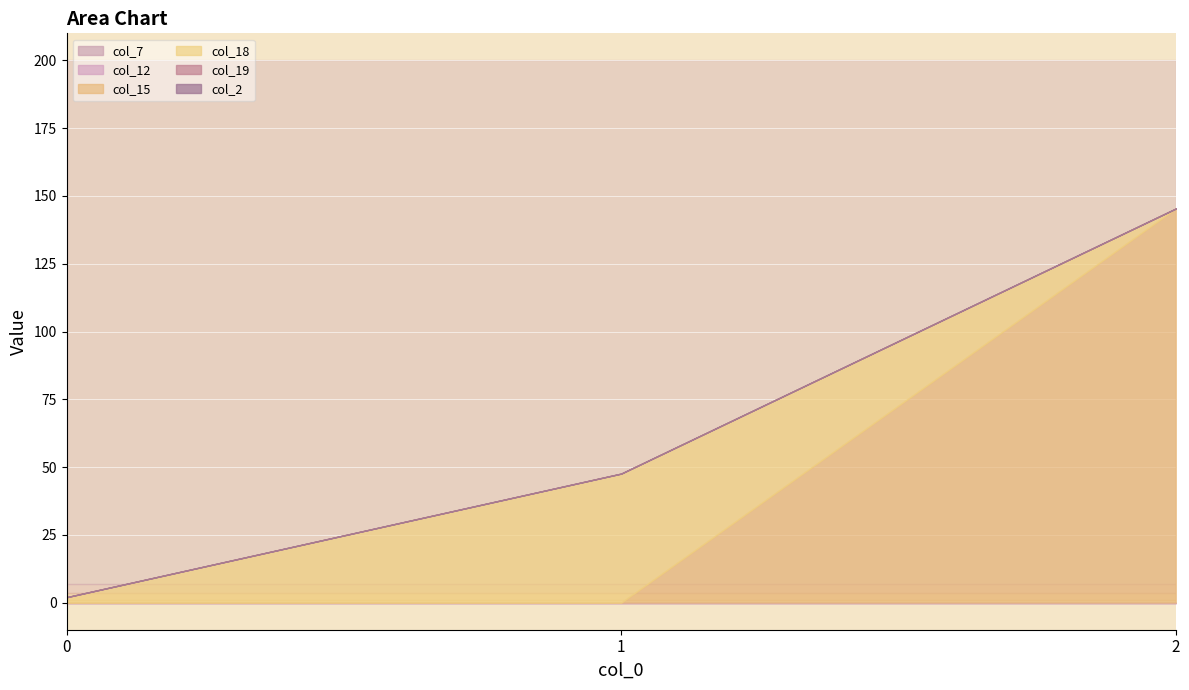

What is the difference between the highest and lowest values at 2?

145.4